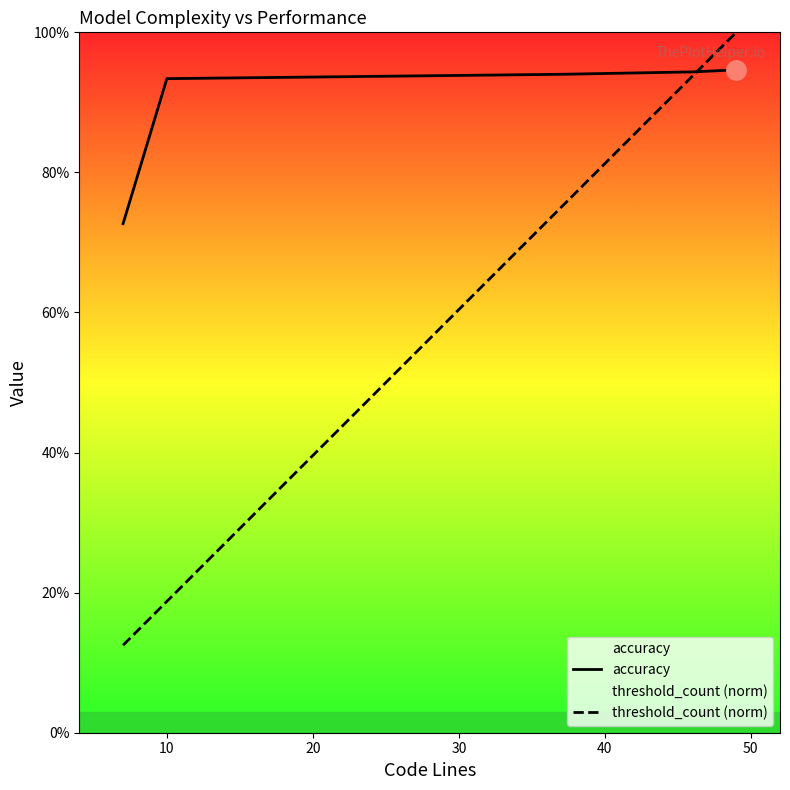

What is the sum of all threshold_count (norm) values?

3.0